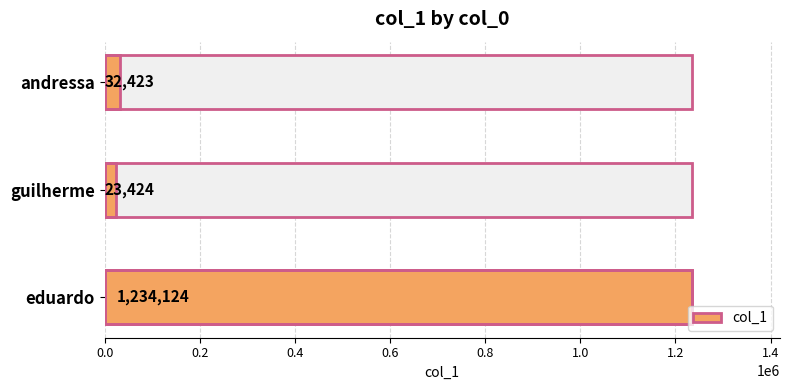

Does the chart contain any negative values?

No